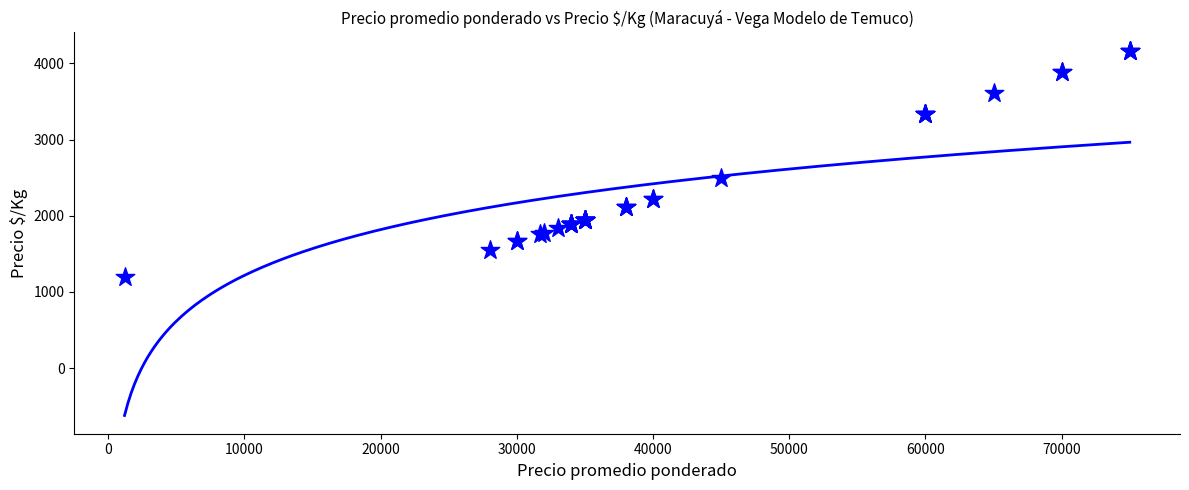

What Y value in the scatter plot is closest to 2683?

2500